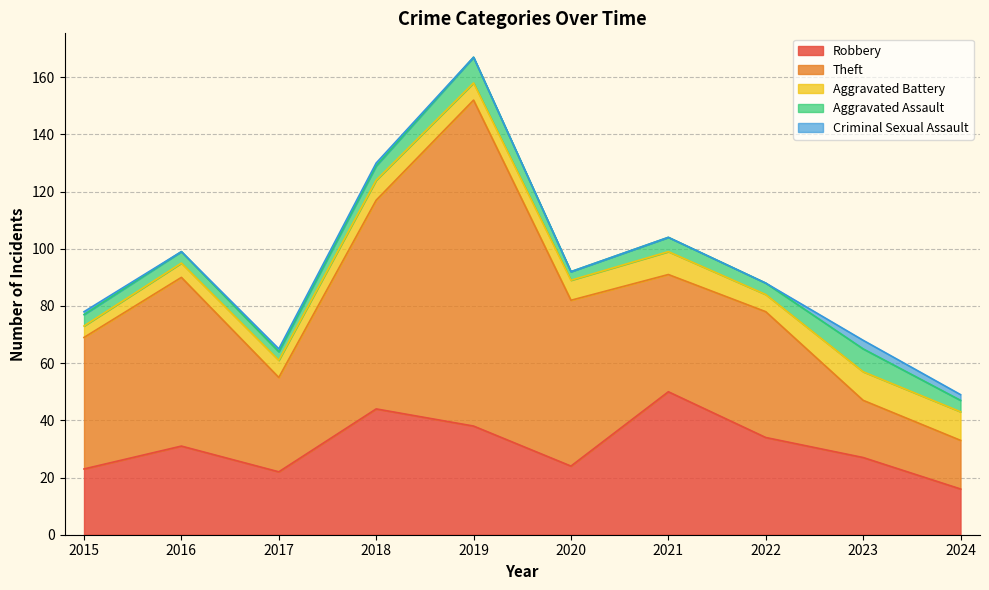

What is the value of the Theft point at the 1st from the left?

46